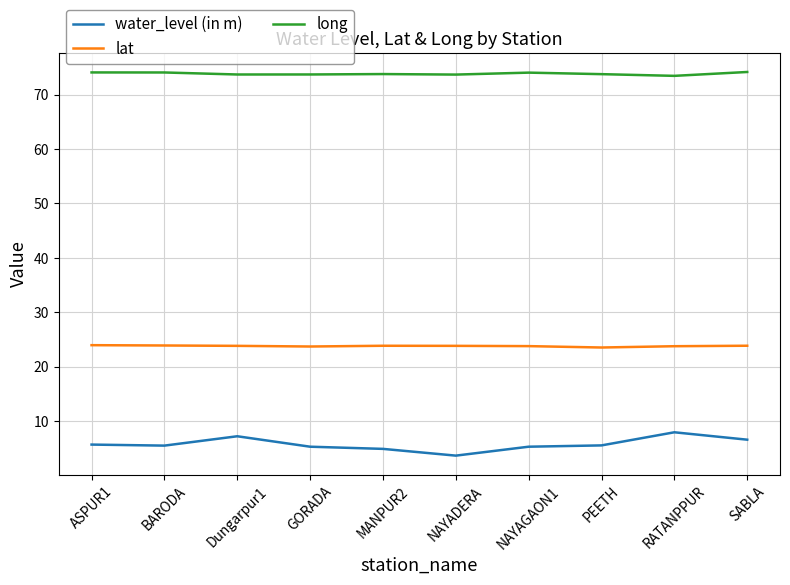

The lat series shows 23.8 at RATANPPUR. True or false?

True